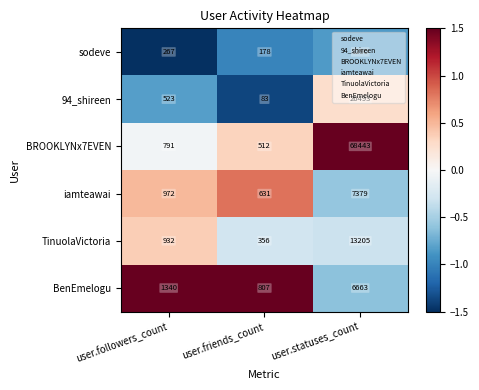

What is the difference between the highest and lowest values at user.statuses_count?

67153